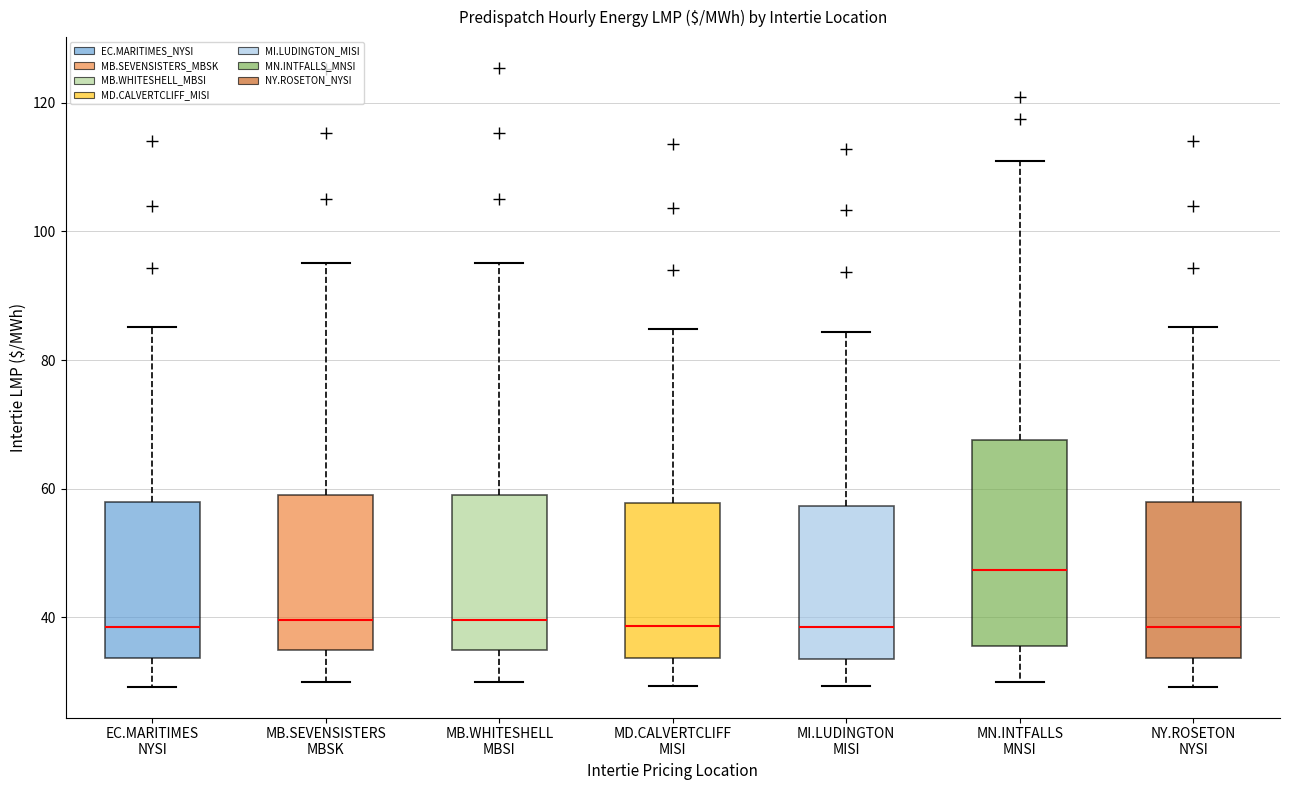

Where does the lower whisker of the box for MB.SEVENSISTERS MBSK end on the y-axis? The values are not printed on the chart, so give them approximately, as read against the axis.

30